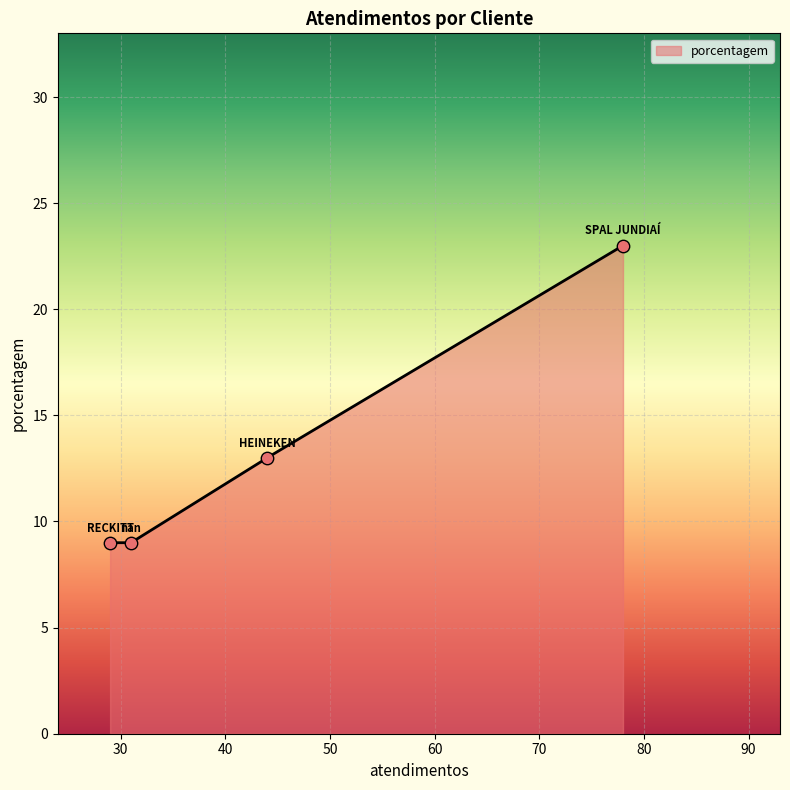

Approximately how many times larger is the value at HEINEKEN compared to SPAL JUNDIAÍ?

0.6